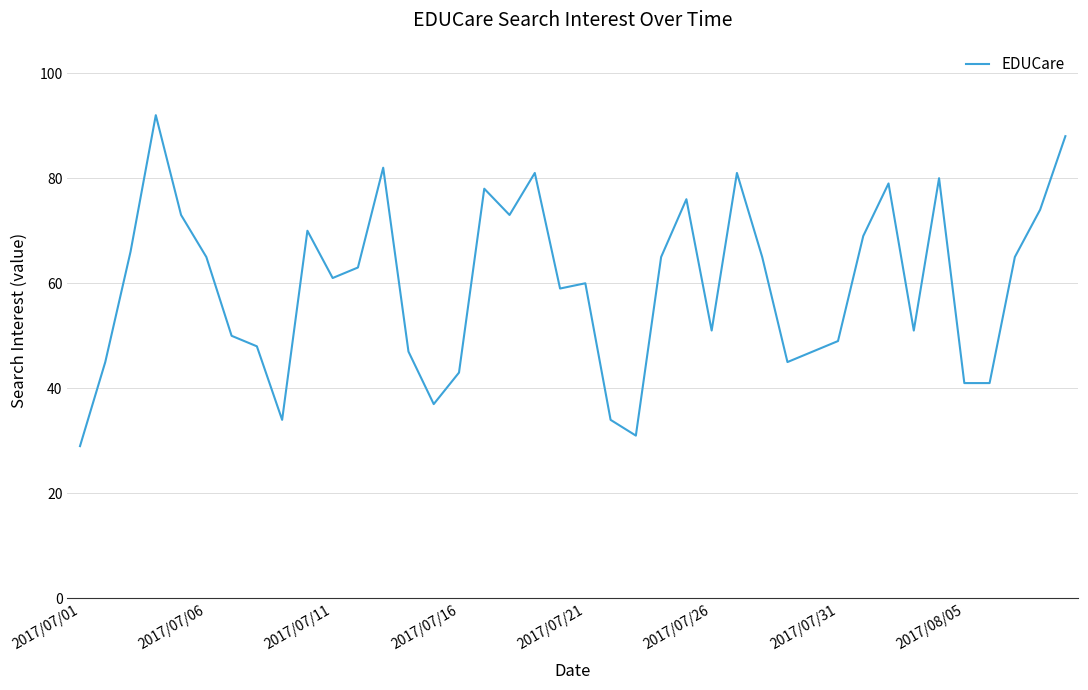

What is the difference between the maximum and minimum values?

63